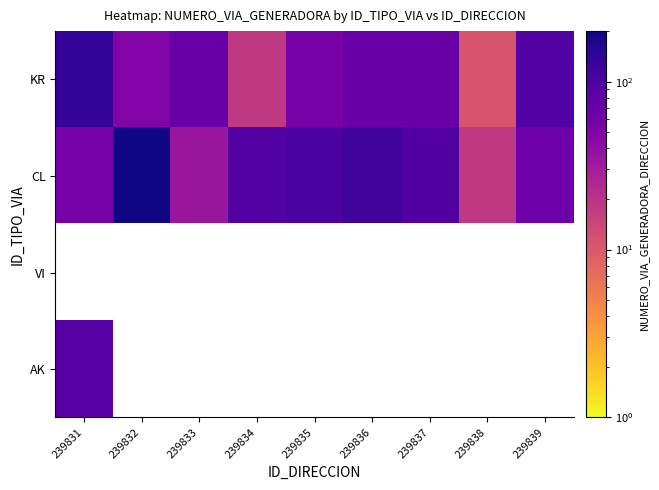

Reading left to right, extract all data points from this chart.

KR: 239831=134	239832=49	239833=72	239834=18	239835=57	239836=71	239837=72	239838=11	239839=93
CL: 239831=56	239832=195	239833=35	239834=93	239835=104	239836=119	239837=96	239838=18	239839=66
VI: 239831=0	239832=0	239833=0	239834=0	239835=0	239836=0	239837=0	239838=0	239839=0
AK: 239831=88	239832=0	239833=0	239834=0	239835=0	239836=0	239837=0	239838=0	239839=0